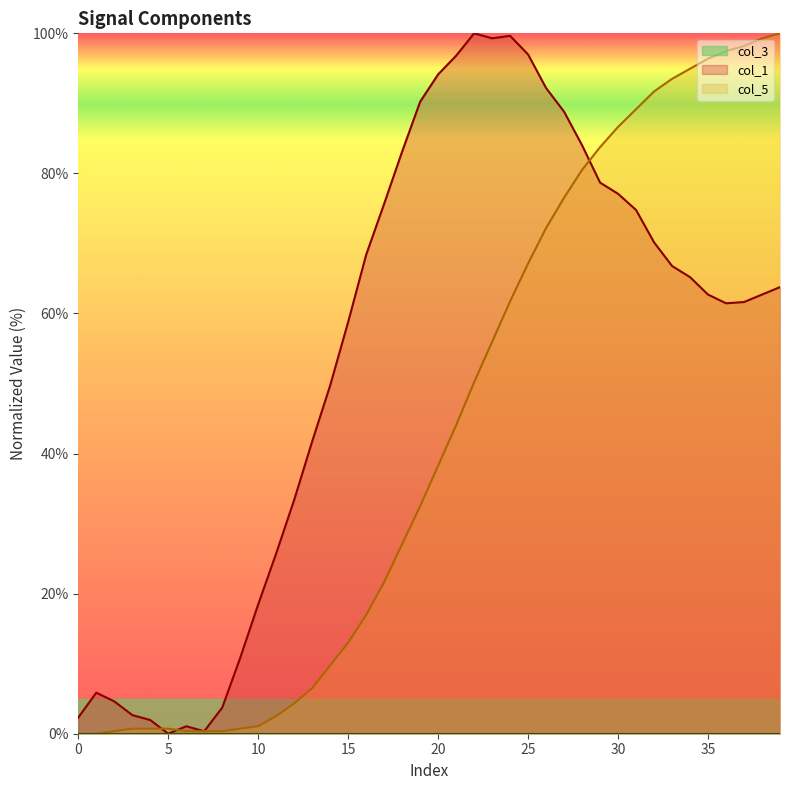

Is it true that col_1 equals 1.1 at 10?

True